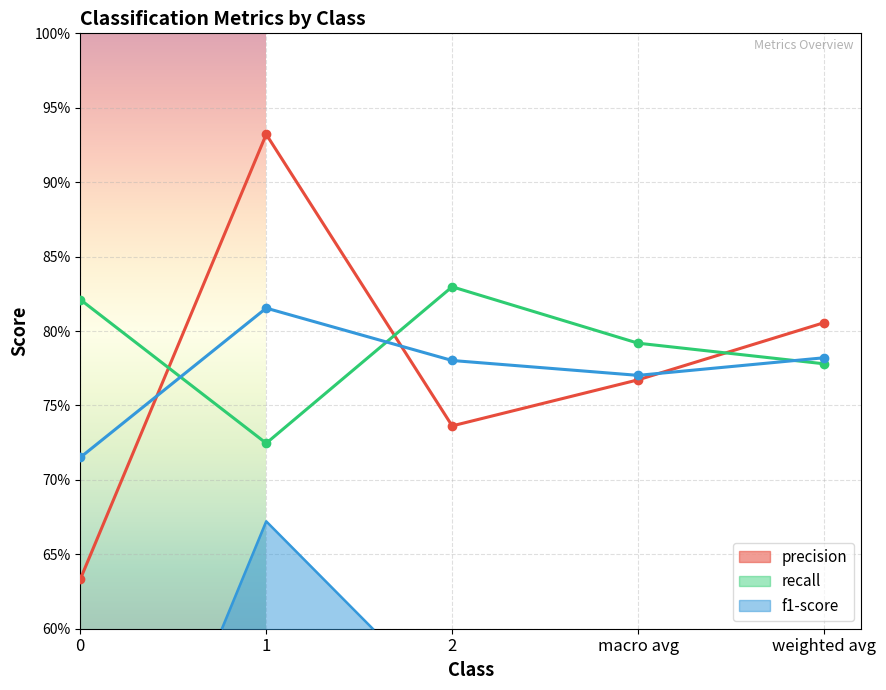

Which series has the largest range (max minus min)?

precision